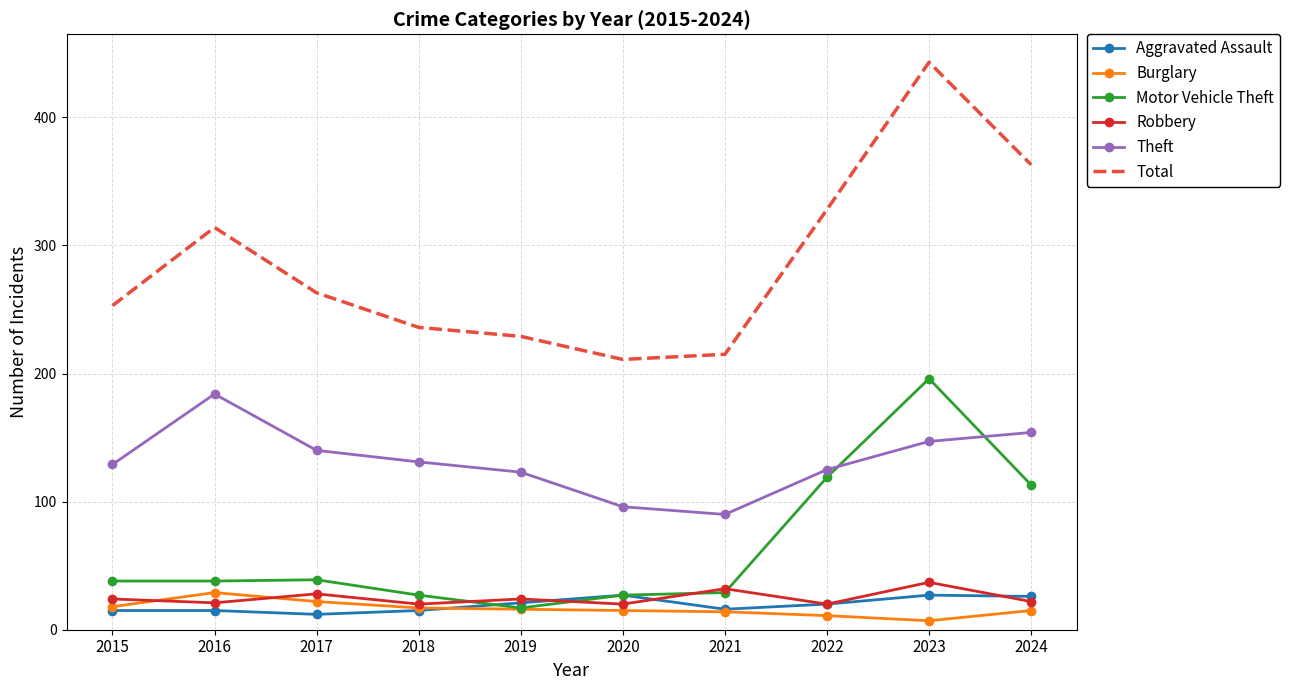

What is the smallest value displayed?

7